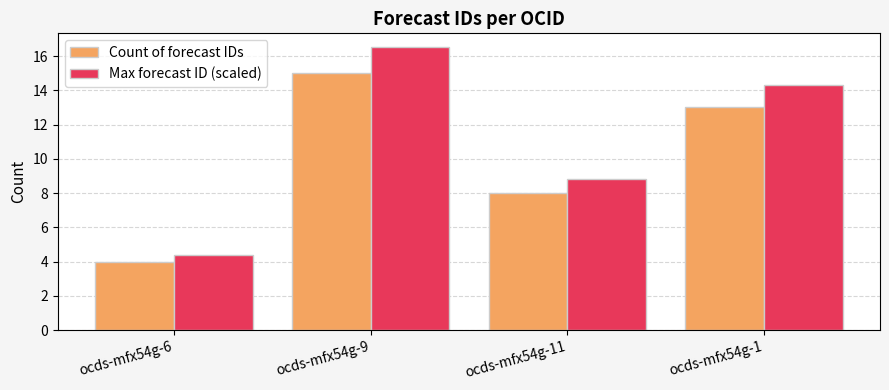

List the series in order of their peak value, highest first.

Max forecast ID (scaled), Count of forecast IDs